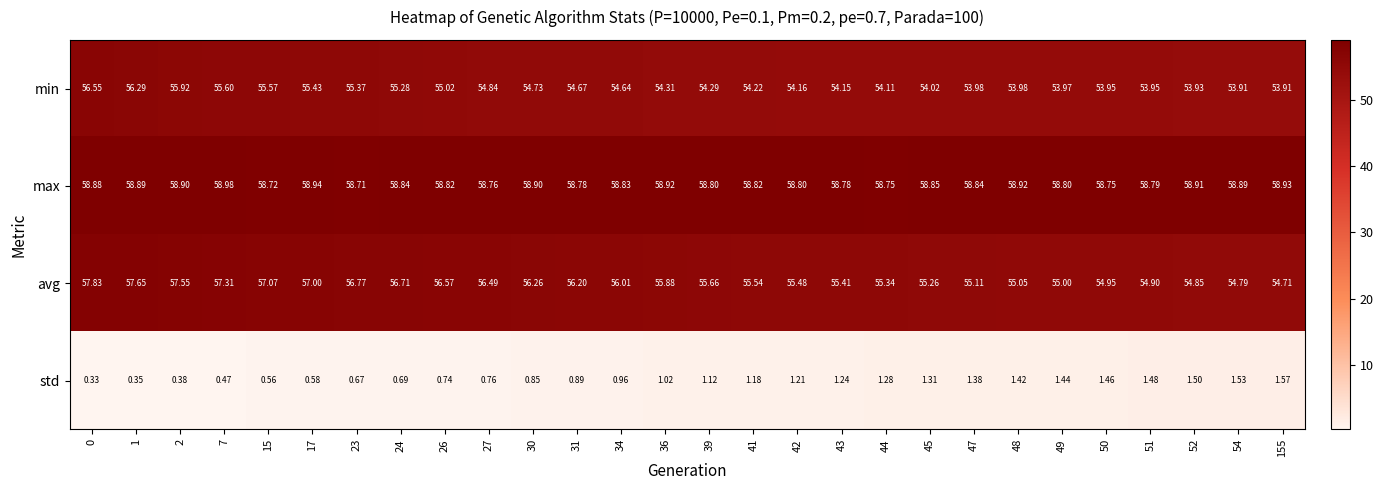

Rank the series by their maximum value, from highest to lowest.

max, avg, min, std